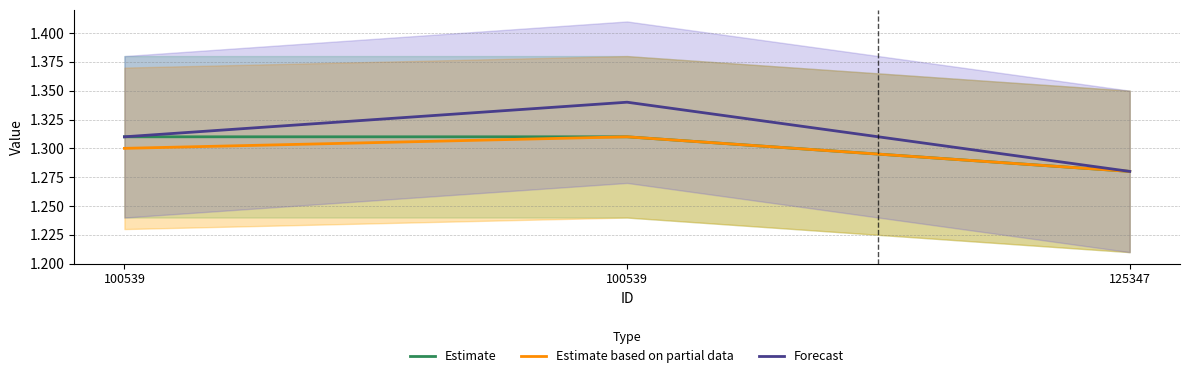

Reading right to left, list all the values displayed in this chart.

Estimate: 125347=1.3	100539=1.3	100539=1.3
Estimate based on partial data: 125347=1.3	100539=1.3	100539=1.3
Forecast: 125347=1.3	100539=1.3	100539=1.3